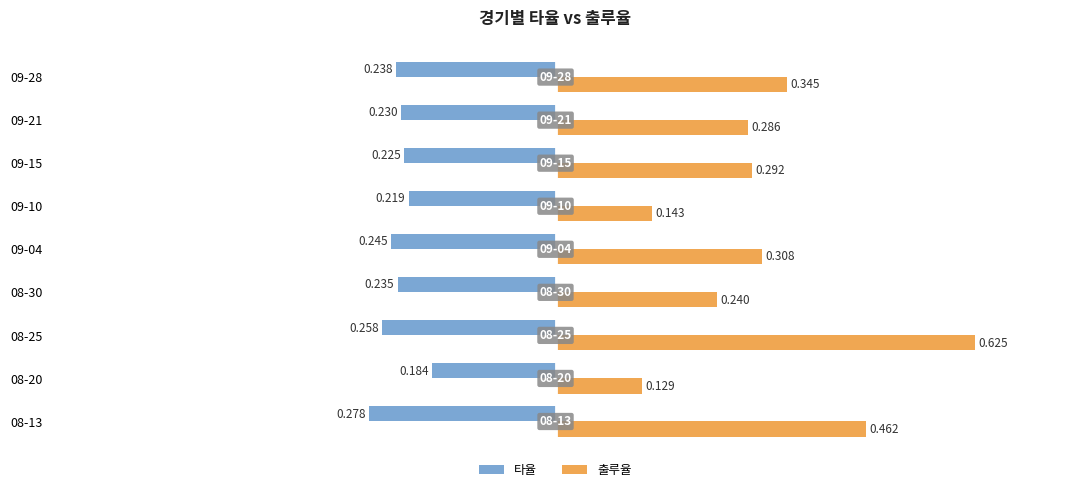

Which series has the widest spread of values?

출루율